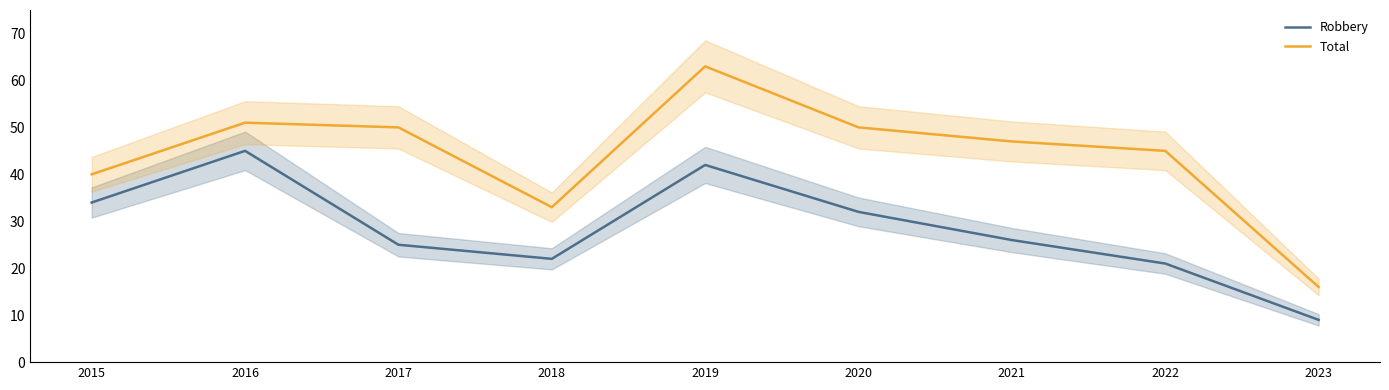

Which series has the largest total across all categories?

Total